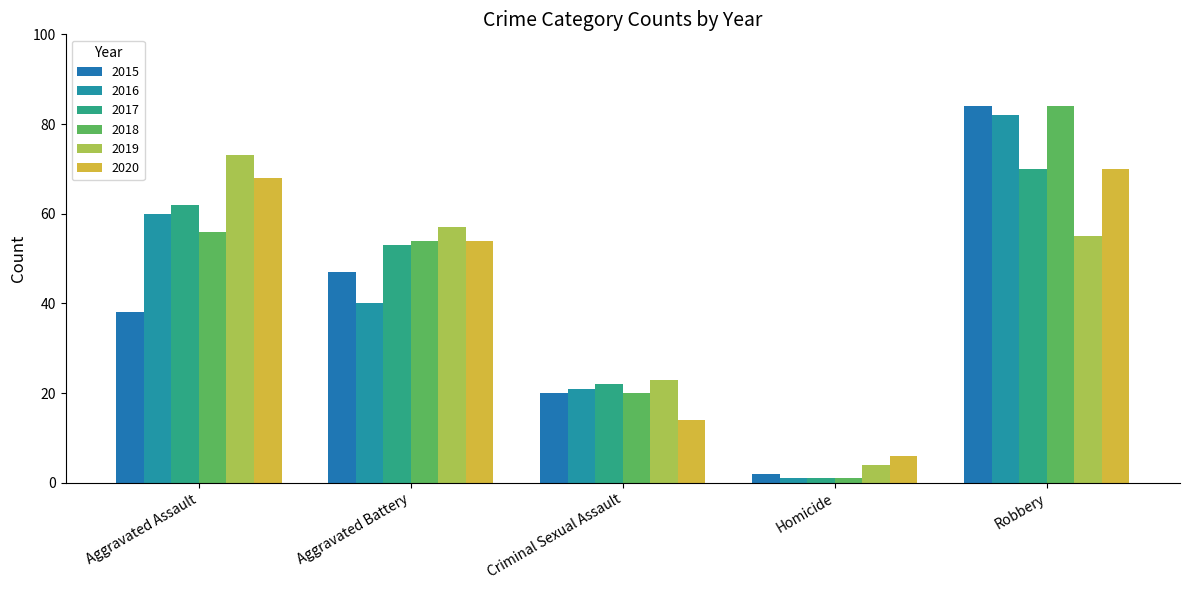

What is the difference between the highest and lowest values at Aggravated Battery?

17